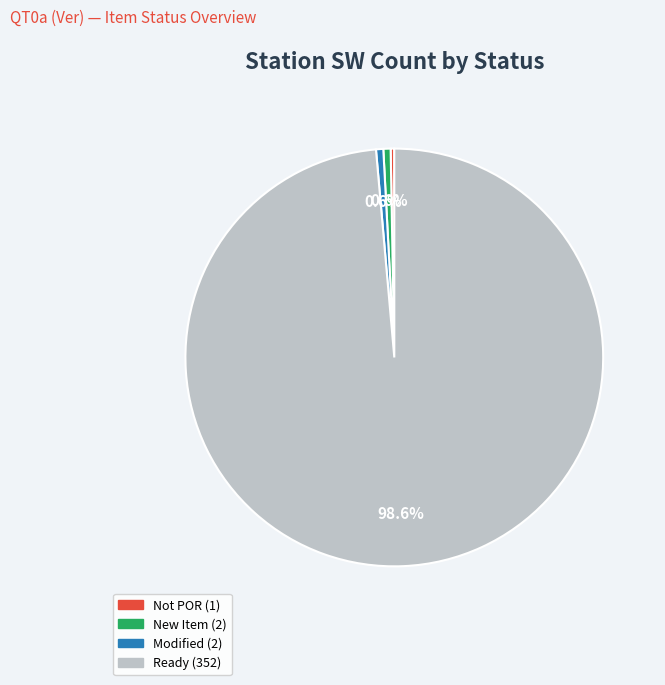

Is there a majority slice in this chart?

Yes